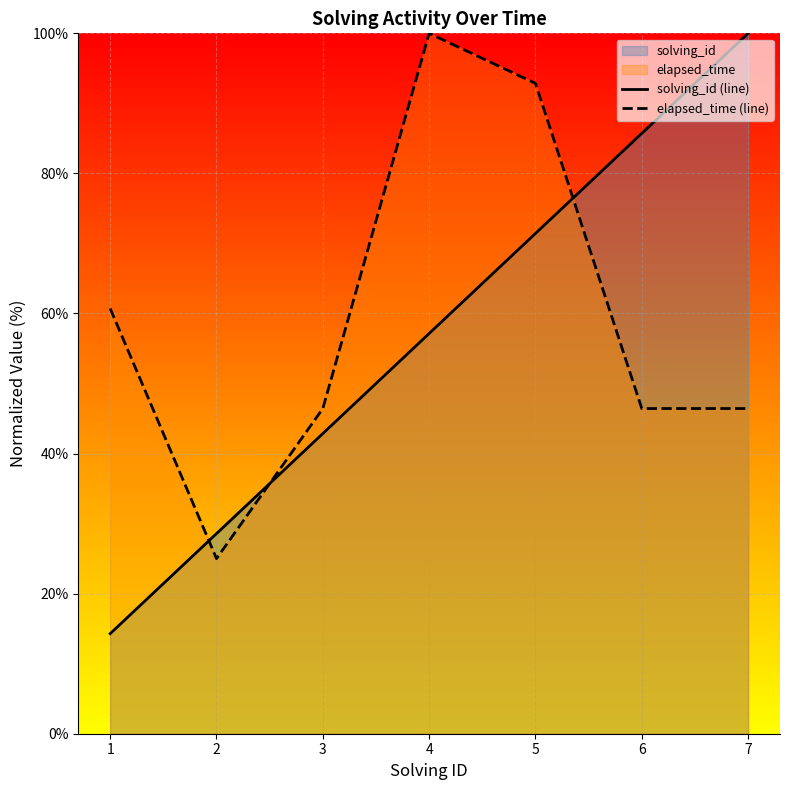

How many values in the elapsed_time (line) series exceed 46?

6